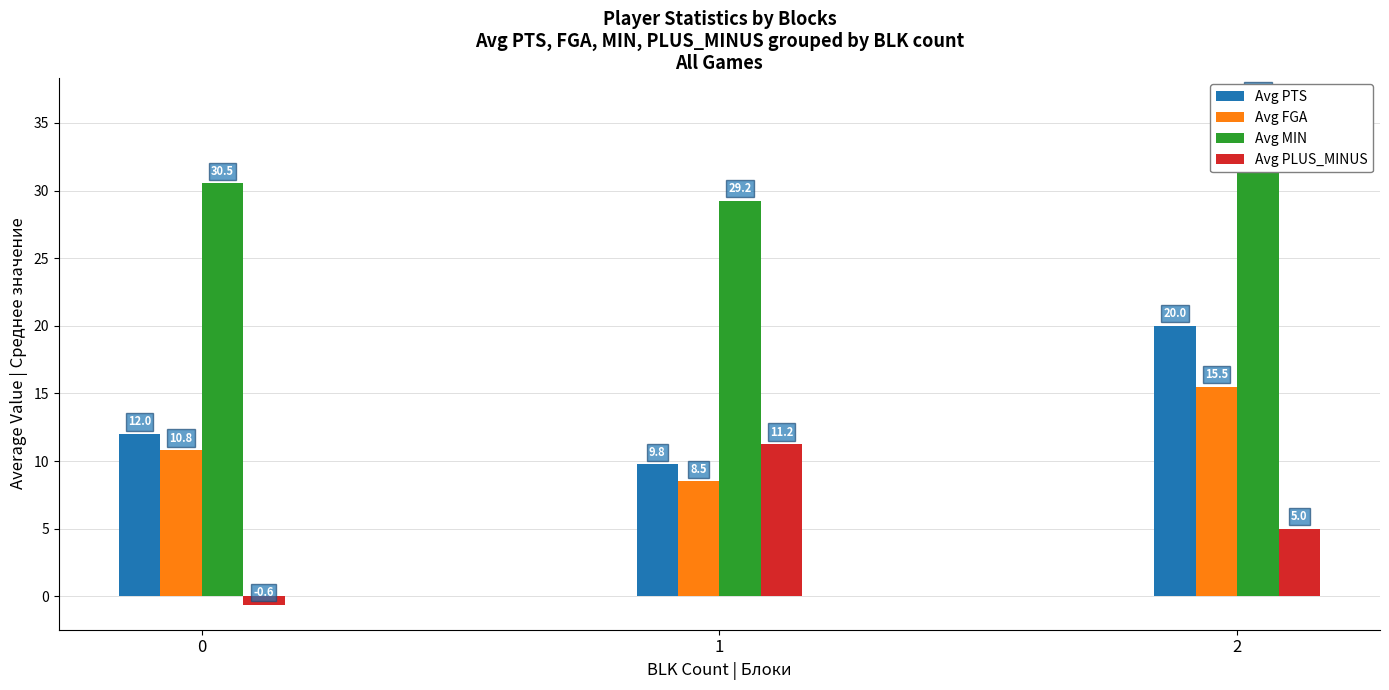

Which series has the widest spread of values?

Avg PLUS_MINUS